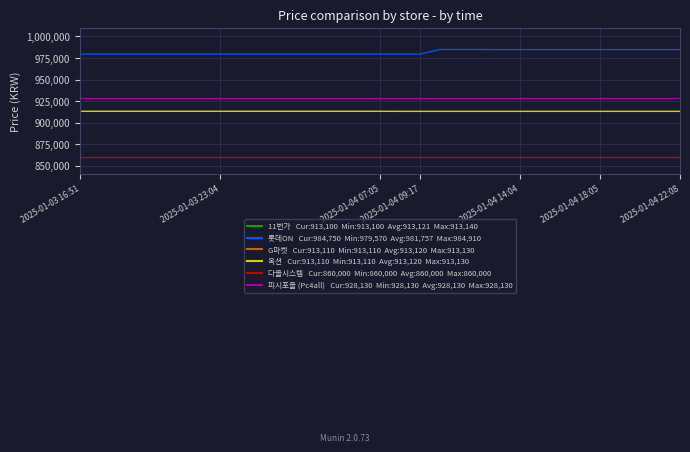

Is this an area chart (filled region under the line)?

No